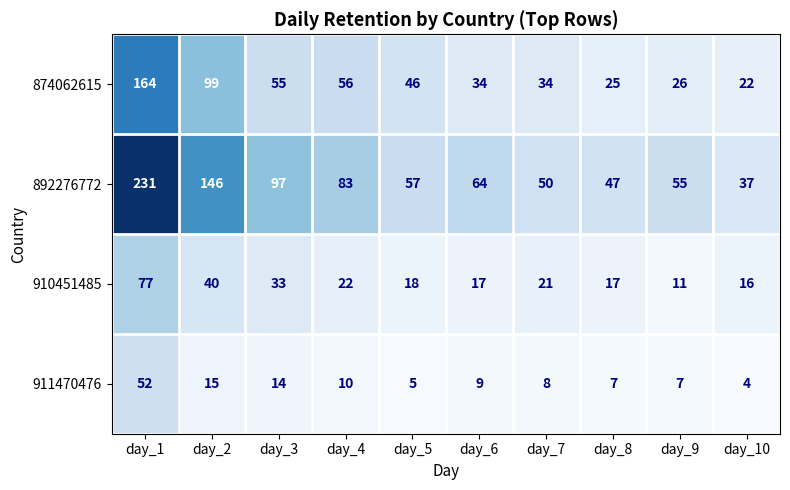

The 874062615 series shows 56 at day_4. True or false?

True